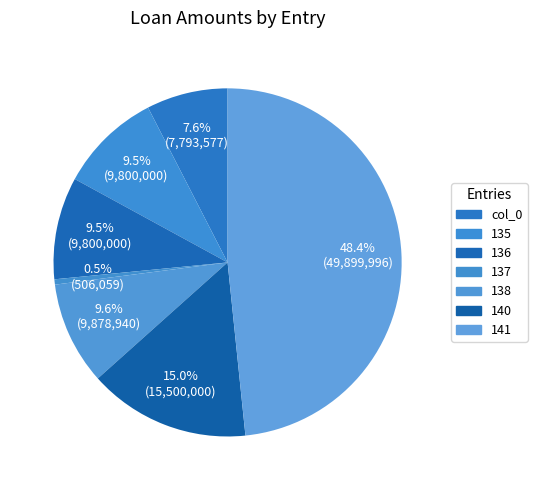

Count the number of slices in the pie.

7